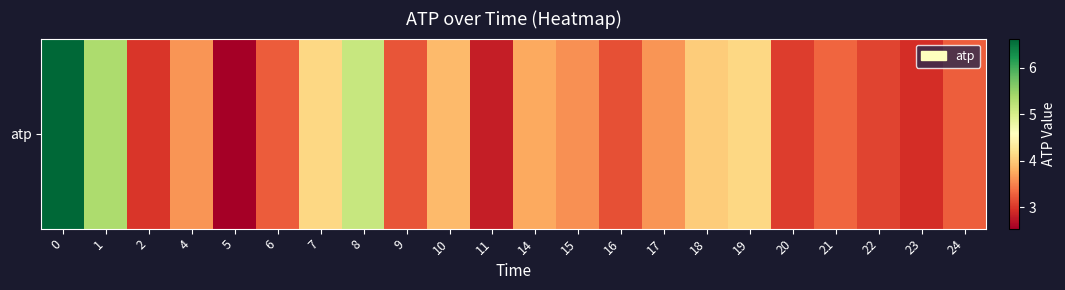

What is the change in value from 0 to 5?

-4.1